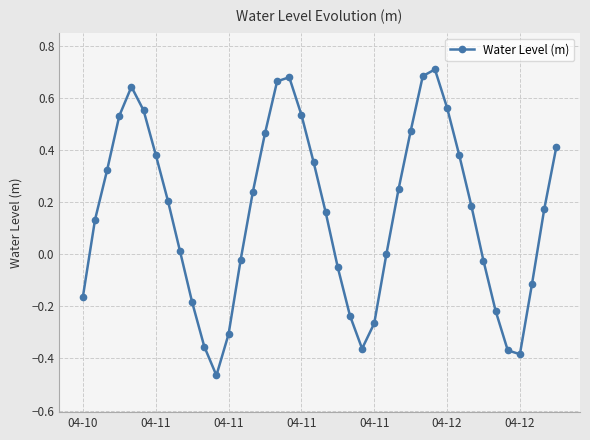

What is the difference between the maximum and second lowest values?

1.1